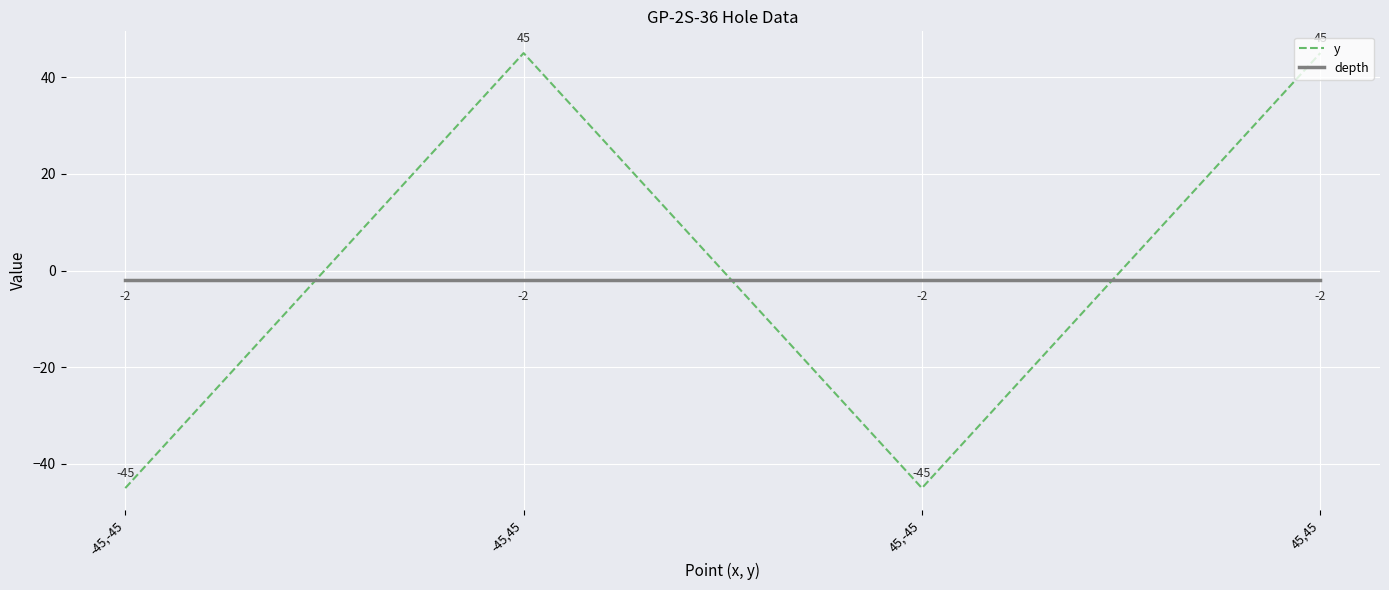

How many categories are shown in the chart?

4